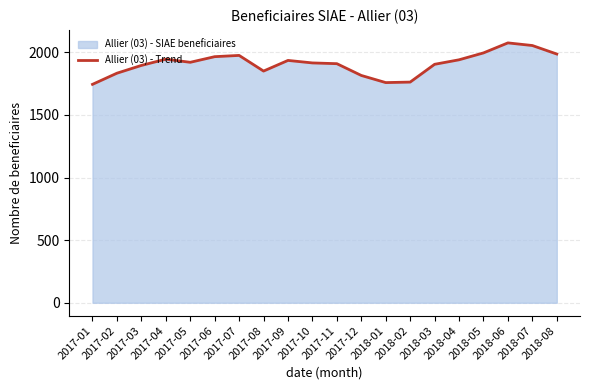

The chart shows a value of 1965 at 2017-06. True or false?

True